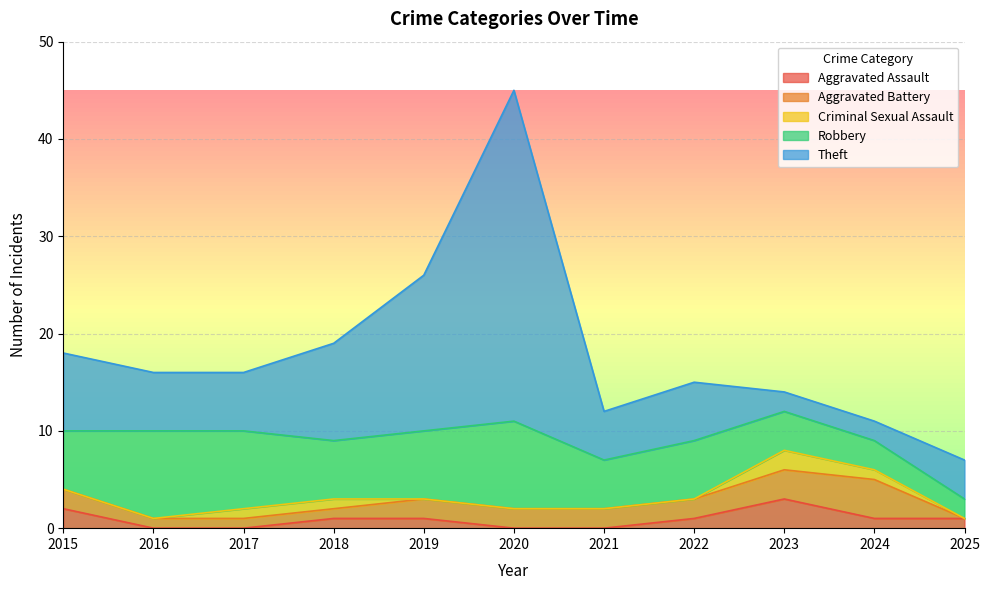

List the series in order of their peak value, highest first.

Theft, Robbery, Aggravated Battery, Aggravated Assault, Criminal Sexual Assault